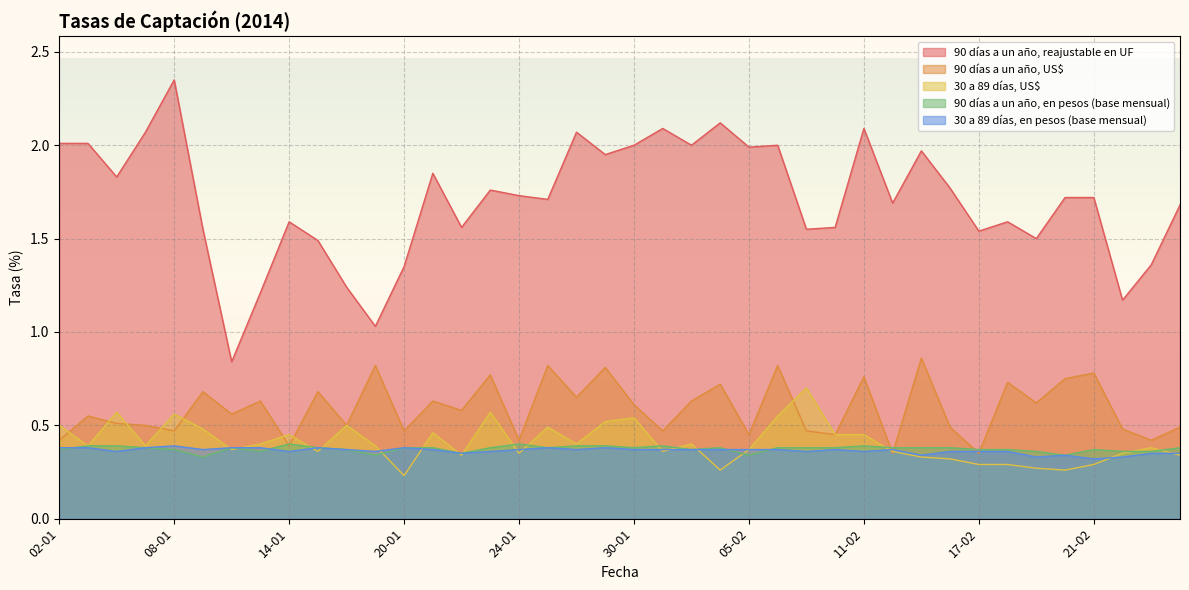

Where does the 90 días a un año, reajustable en UF series first go above 1?

02-01